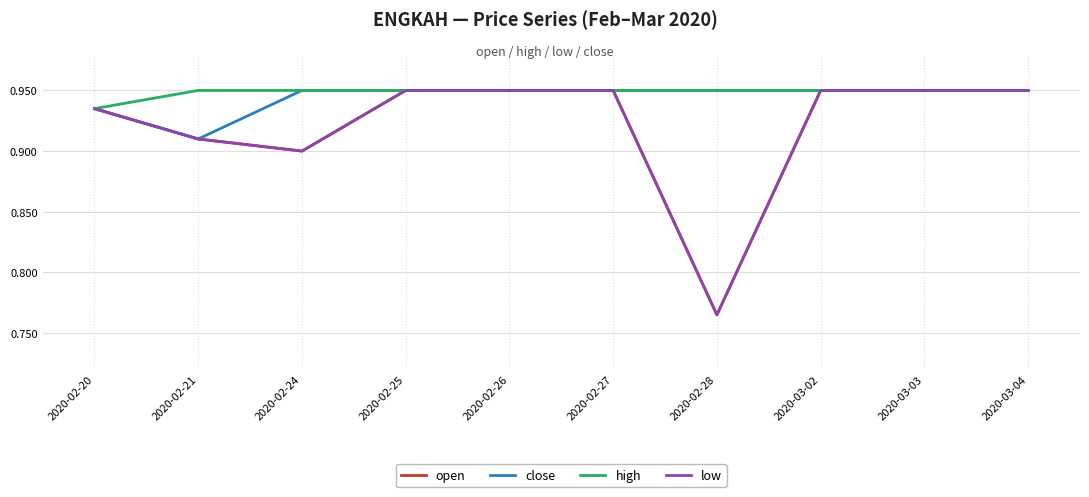

Does the chart display data point markers on the line(s)?

No